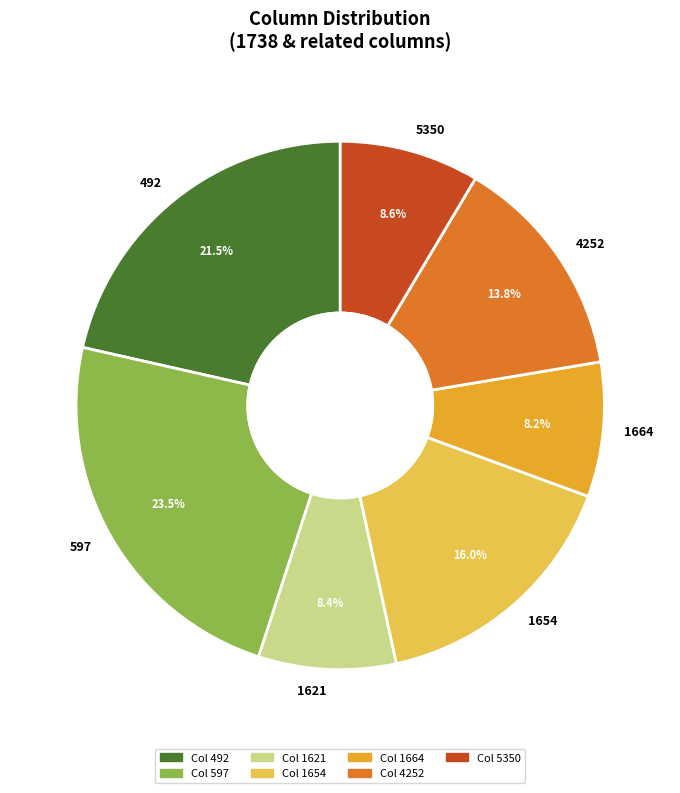

What is the largest slice in the pie chart?

597